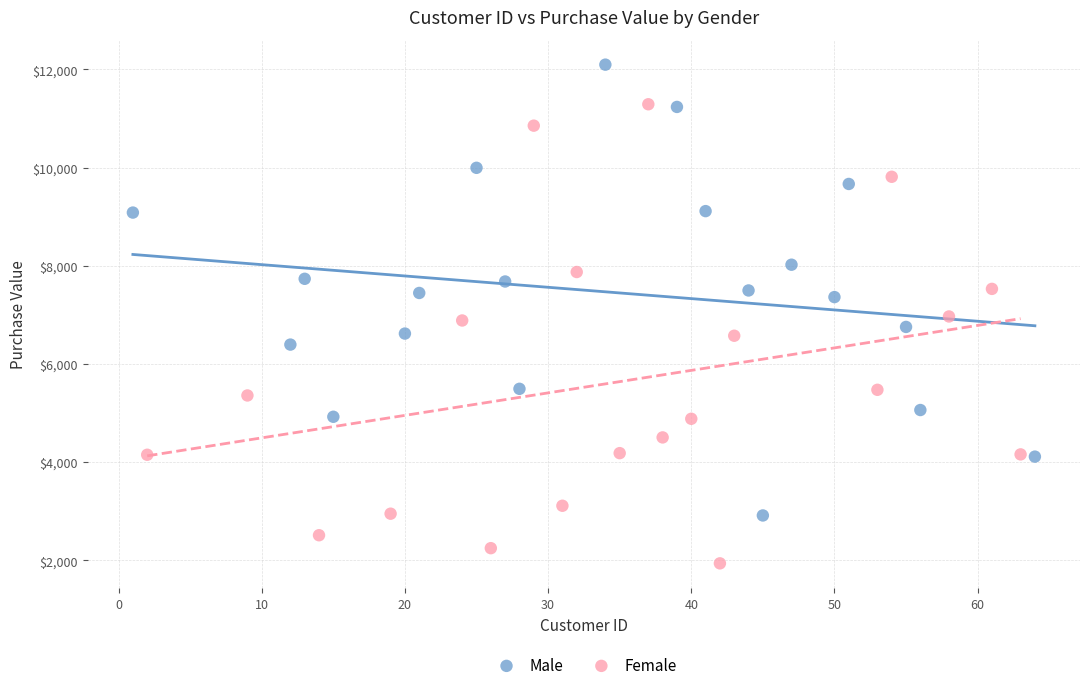

Which series contains the lowest Y value?

Female